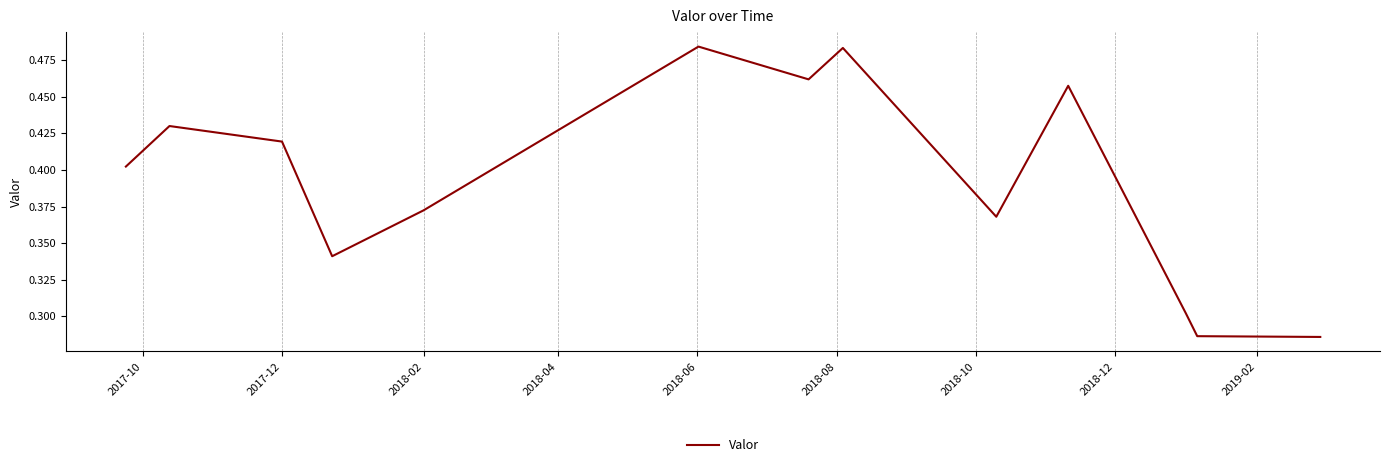

What is the greatest value displayed?

0.5